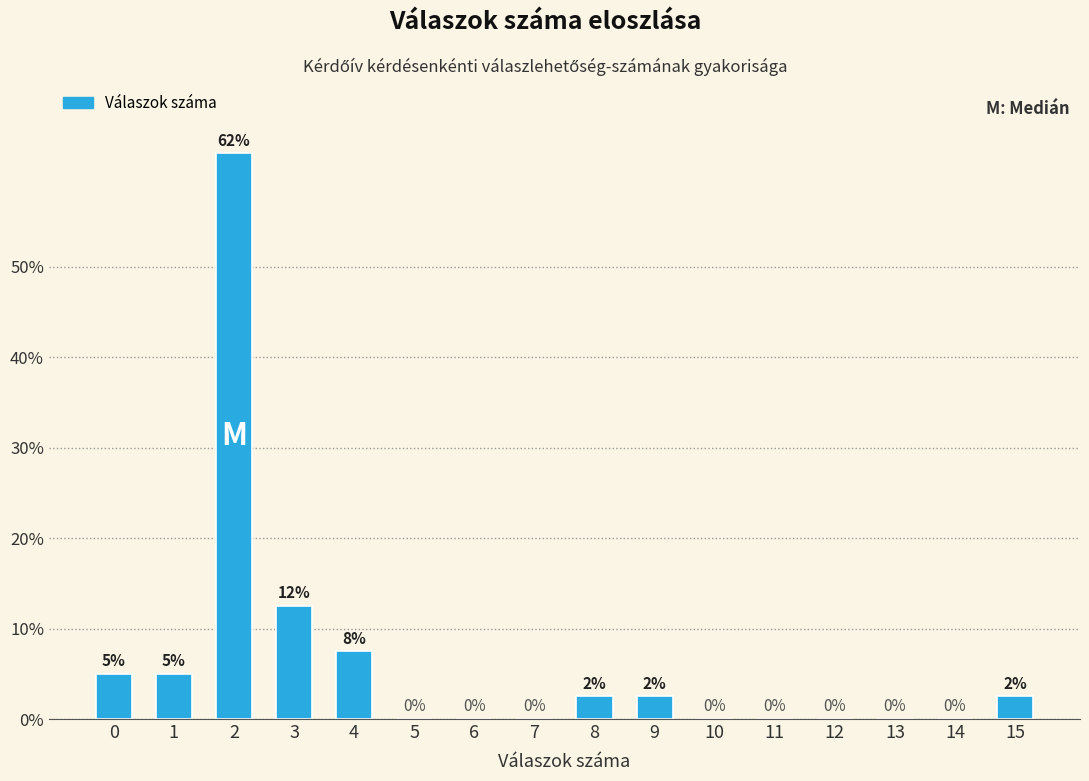

Is it true that the value at 11 is 0.0?

True